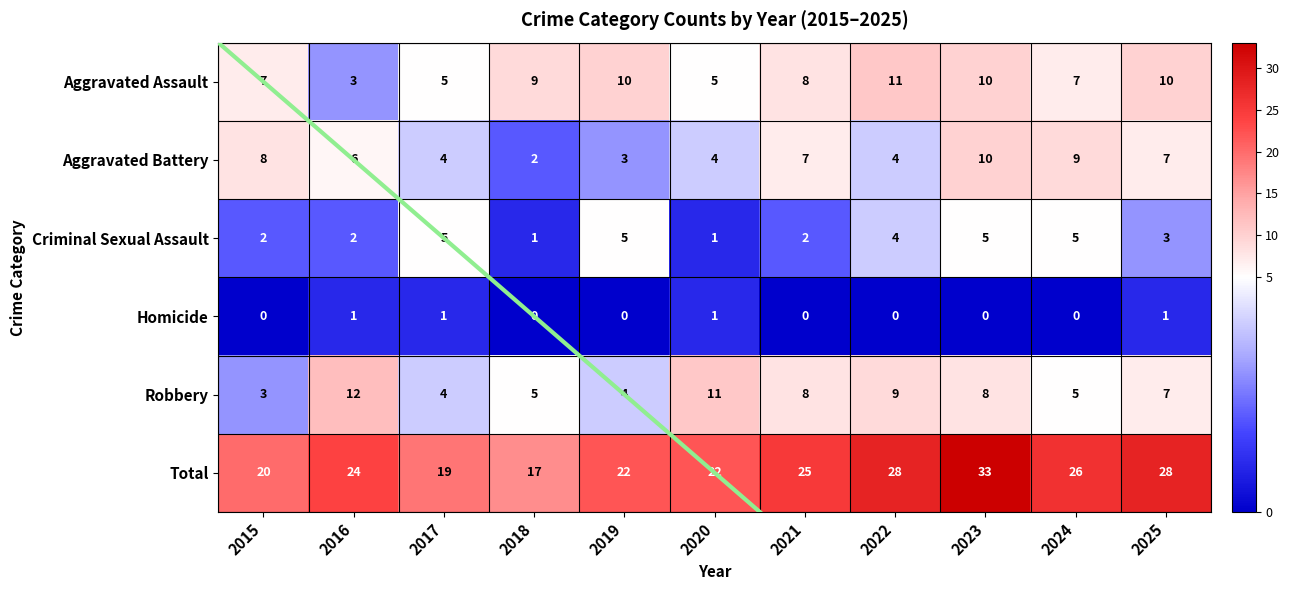

At which label does Criminal Sexual Assault reach its minimum?

2018